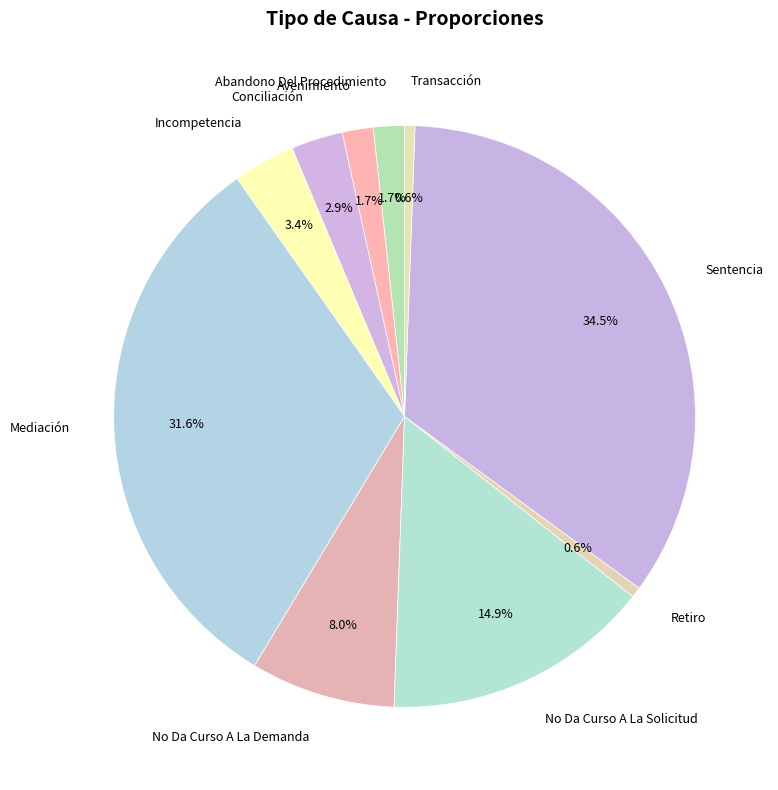

Which has a higher value, Sentencia or Incompetencia?

Sentencia